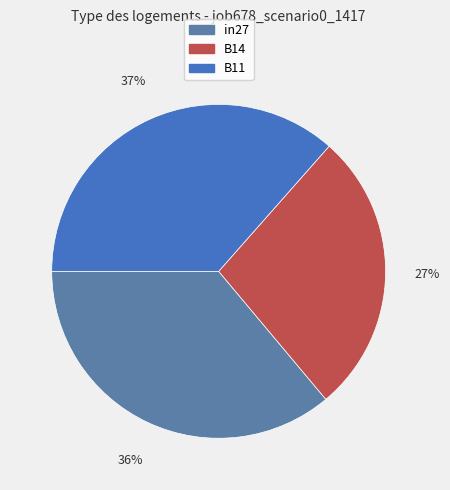

To the nearest percent, what percentage of the pie is B11?

37%